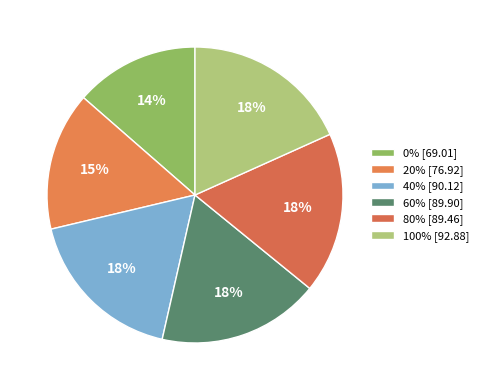

What percentage is the 40% slice, to the nearest percent?

18%